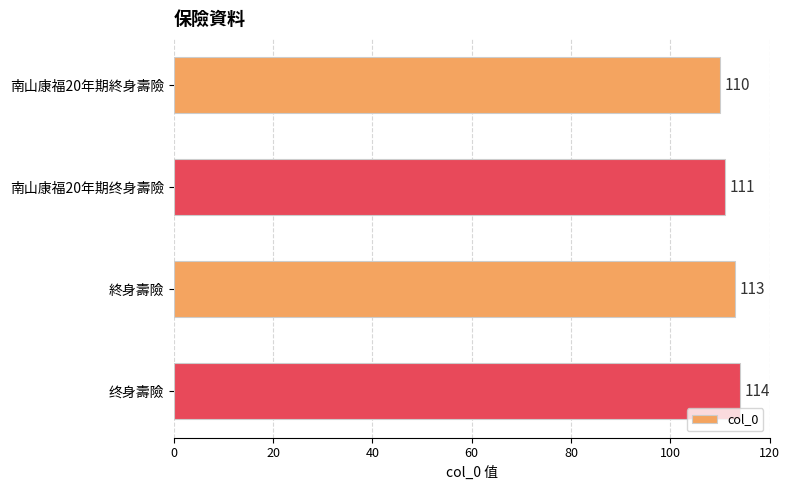

List the labels in order of value, largest first.

终身壽險, 終身壽險, 南山康福20年期终身壽險, 南山康福20年期終身壽險